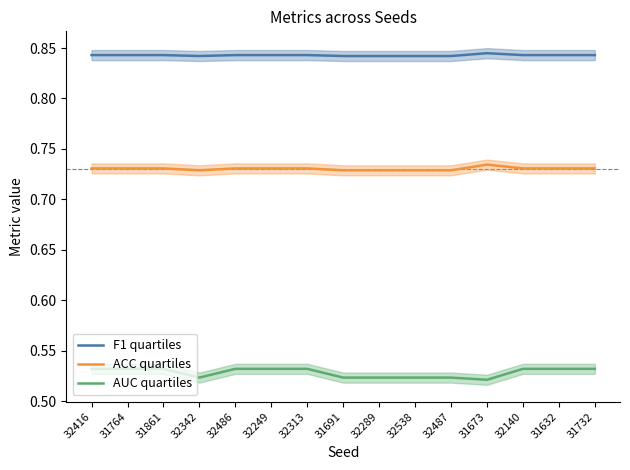

At which category is the sum across all series the highest?

32416